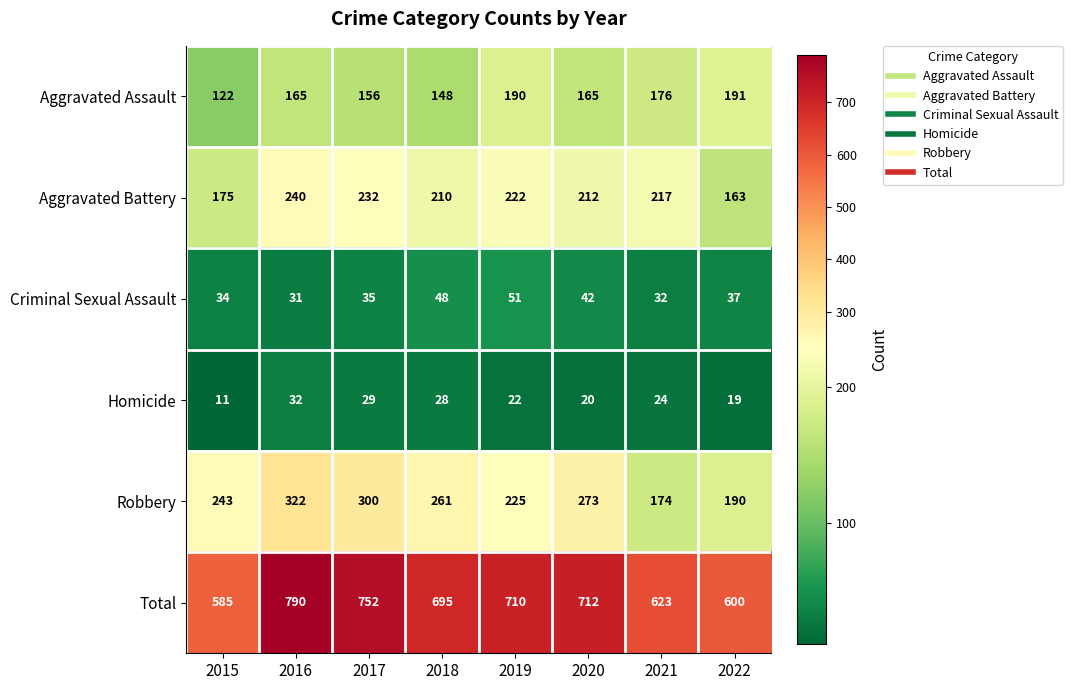

At which category is the sum across all series the highest?

2016